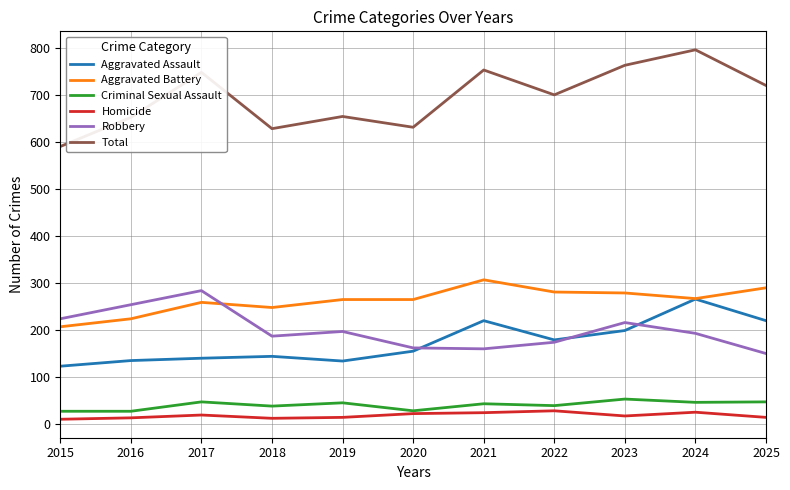

Is it true that Aggravated Battery equals 366 at 2017?

False